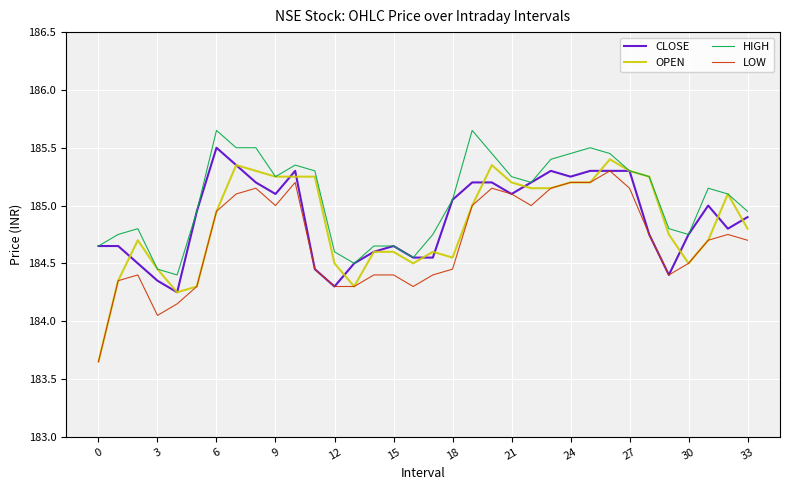

What is the sum of all CLOSE values?

6286.2